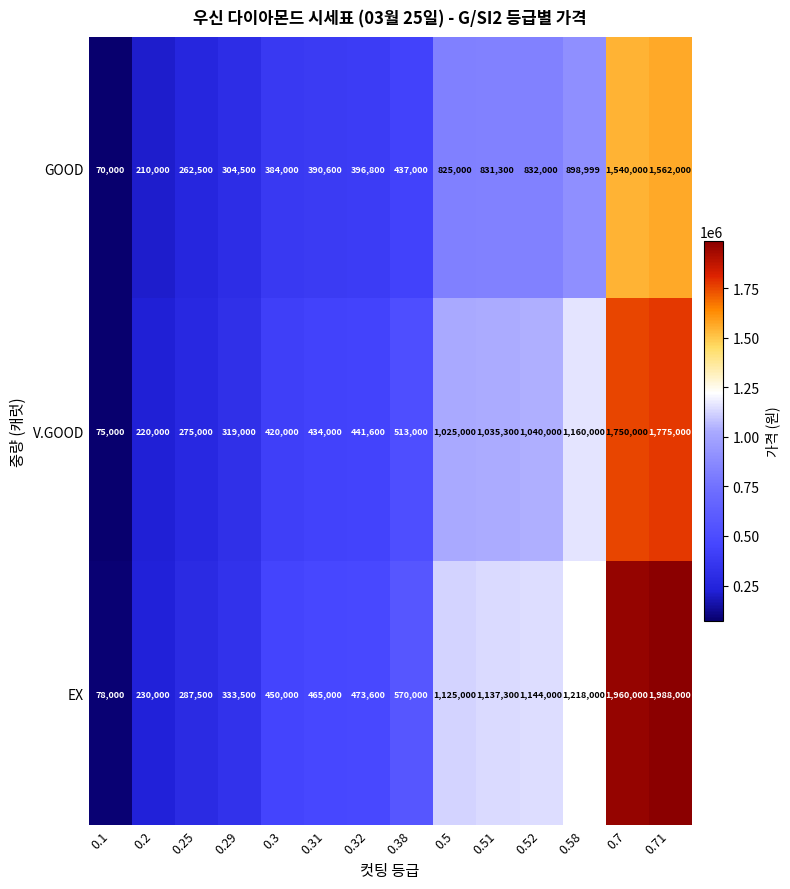

Where is V.GOOD nearest to the value 925000?

0.5